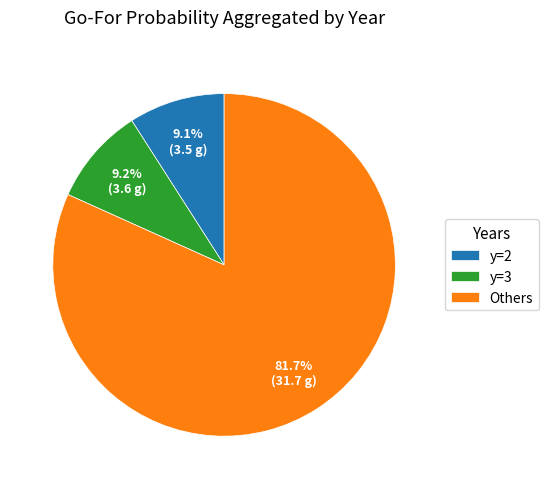

Which category has the biggest portion of the pie?

Others